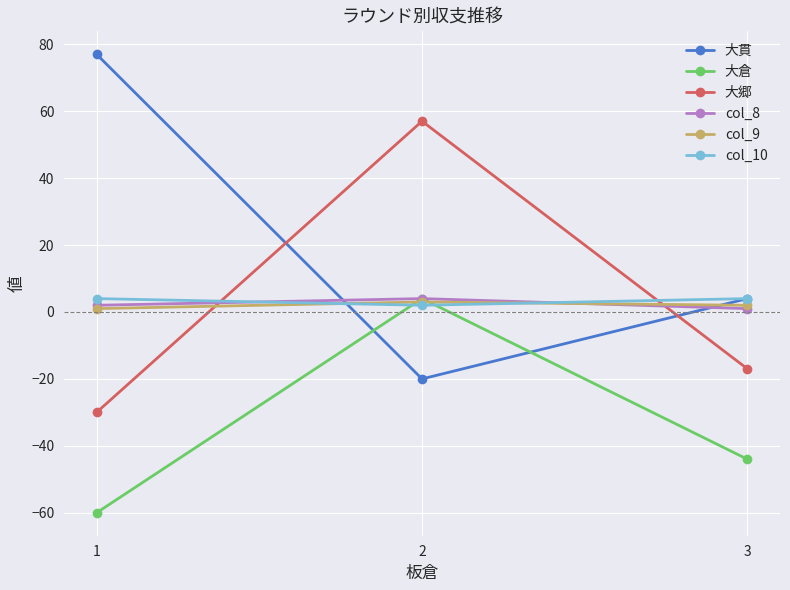

Is the value of 大倉 at 1 greater than the value of 大貫 at 1?

No